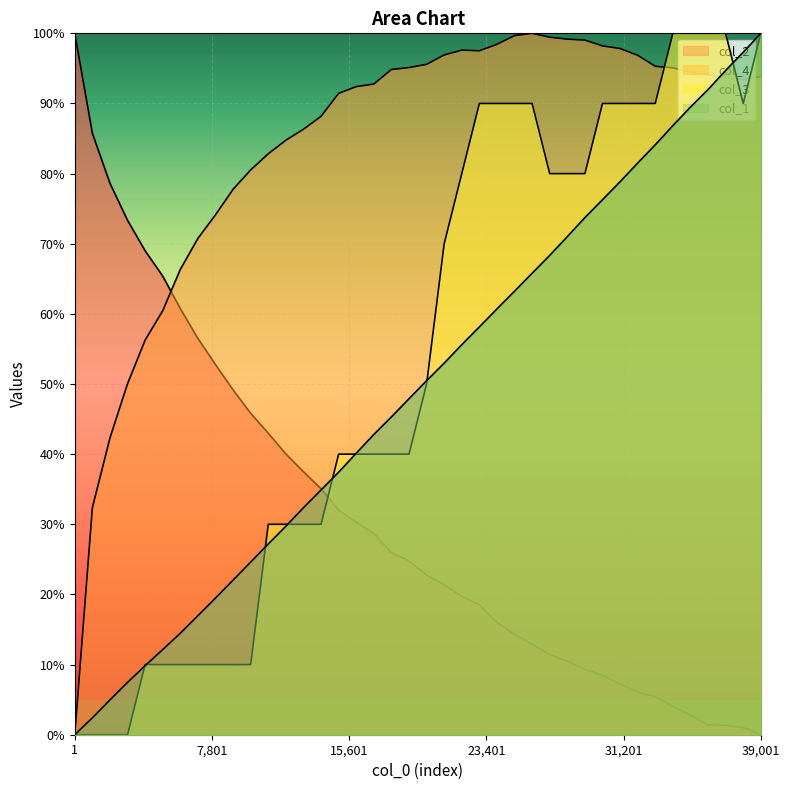

Between 10001 and 13001, which is larger?

13001